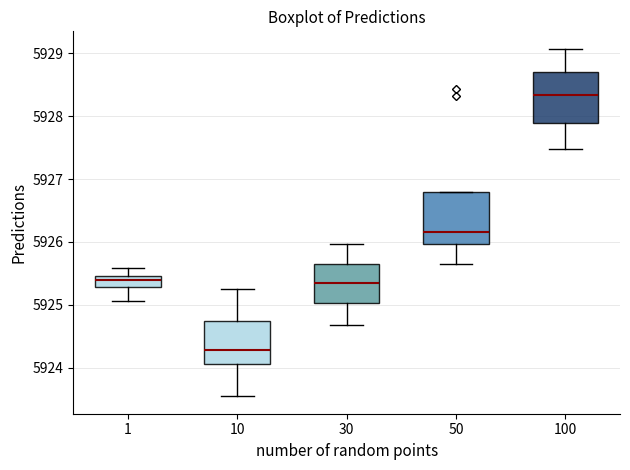

Reading left to right, transcribe this box plot: for each box, give where its median line is, the range the box spans, and where its two whiskers end, as read against the y-axis. The values are not printed on the chart, so give them approximately, as read against the axis.

1: median 5925.4, box 5925.3 to 5925.5, whiskers 5925.1 to 5925.6
10: median 5924.3, box 5924.1 to 5924.7, whiskers 5923.5 to 5925.2
30: median 5925.3, box 5925.0 to 5925.7, whiskers 5924.7 to 5926.0
50: median 5926.2, box 5926.0 to 5926.8, whiskers 5925.6 to 5926.8
100: median 5928.3, box 5927.9 to 5928.7, whiskers 5927.5 to 5929.1